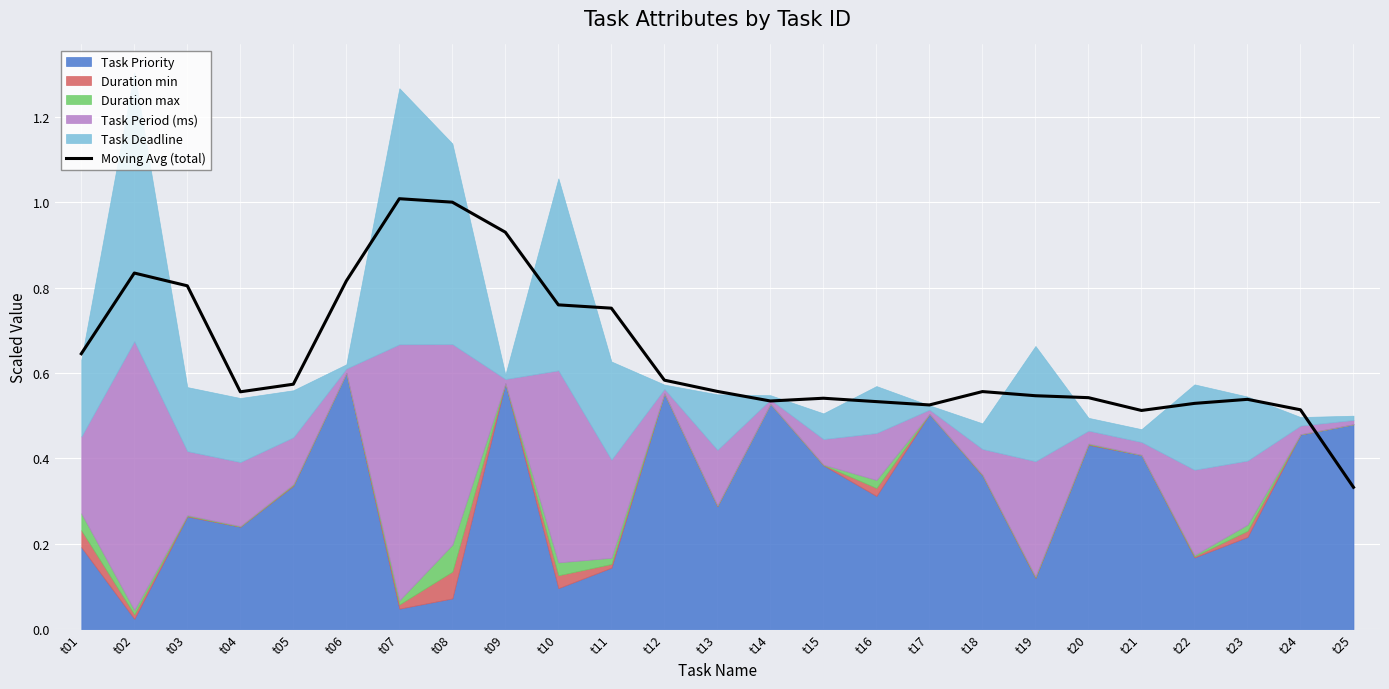

Reading left to right, list all the values displayed in this chart.

0.6	0.8	0.8	0.6	0.6	0.8	1.0	1.0	0.9	0.8	0.8	0.6	0.6	0.5	0.5	0.5	0.5	0.6	0.5	0.5	0.5	0.5	0.5	0.5	0.3